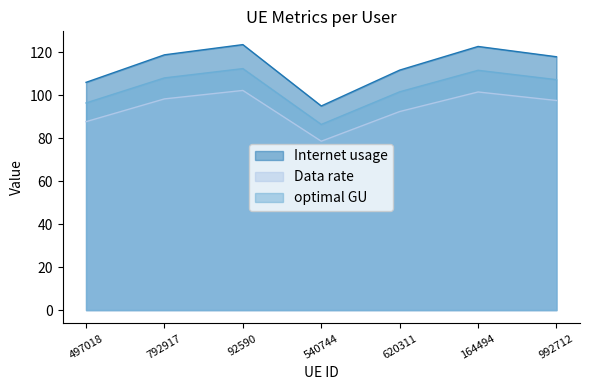

Which has a higher value, 92590 or 540744?

92590